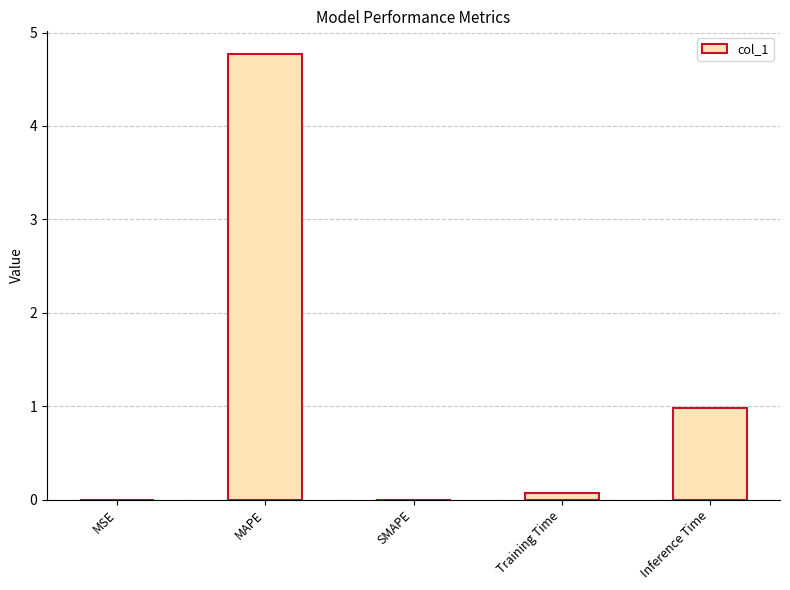

Between Training Time and Inference Time, which is larger?

Inference Time